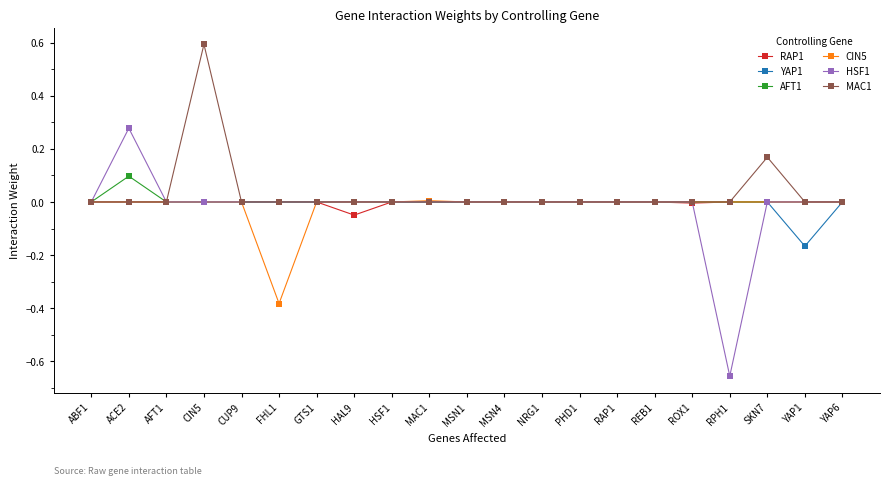

True or false: HSF1 has more than 0 interior local peaks.

True